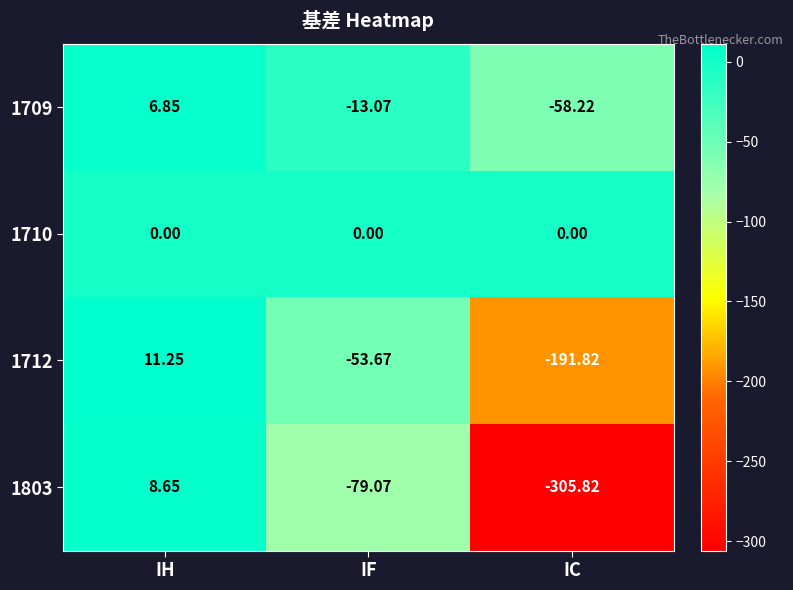

Which category has the highest value in the 1709 series?

IH